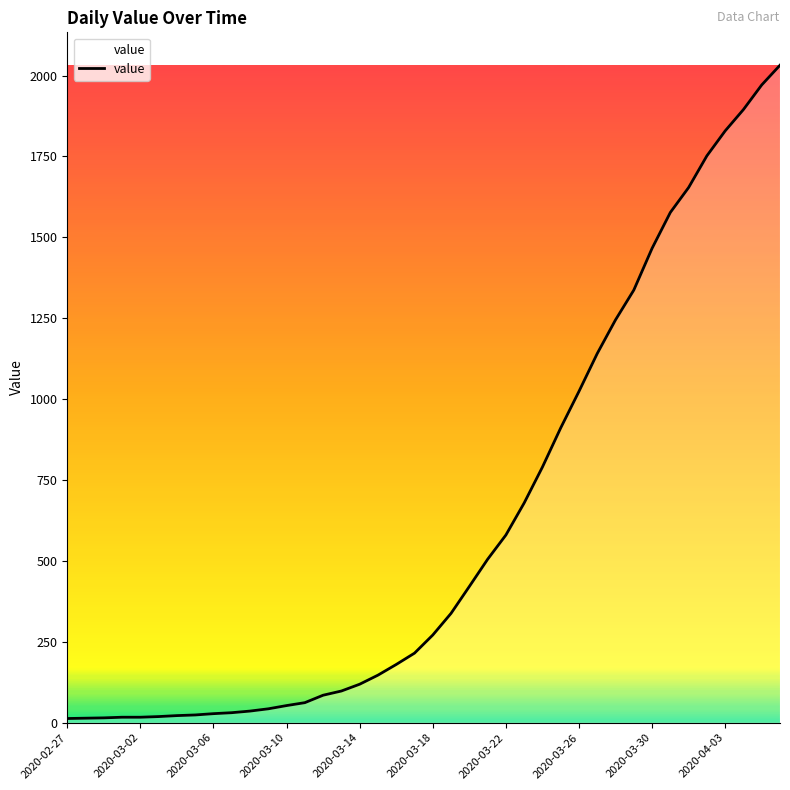

How many lines are shown in the chart?

1